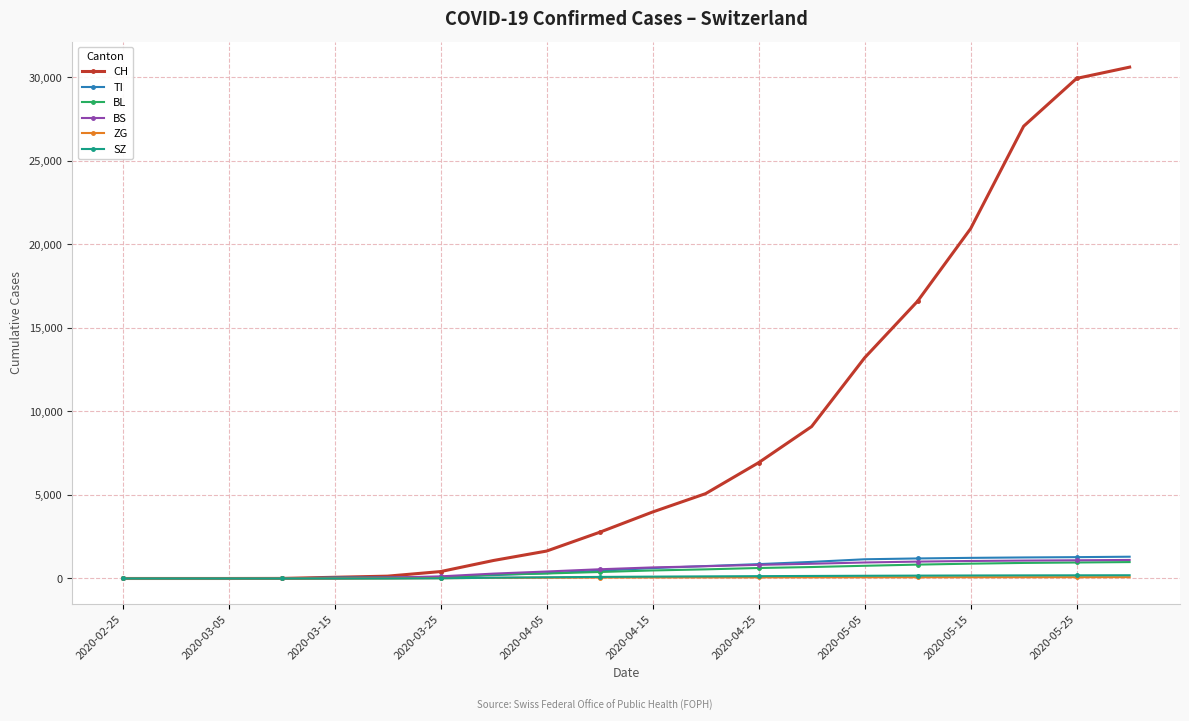

What are all the series names shown in the legend?

CH, TI, BL, BS, ZG, SZ